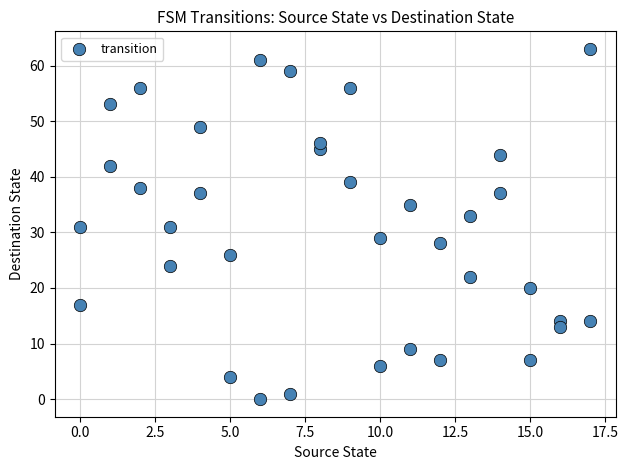

What is the range of X values (max minus min)?

17